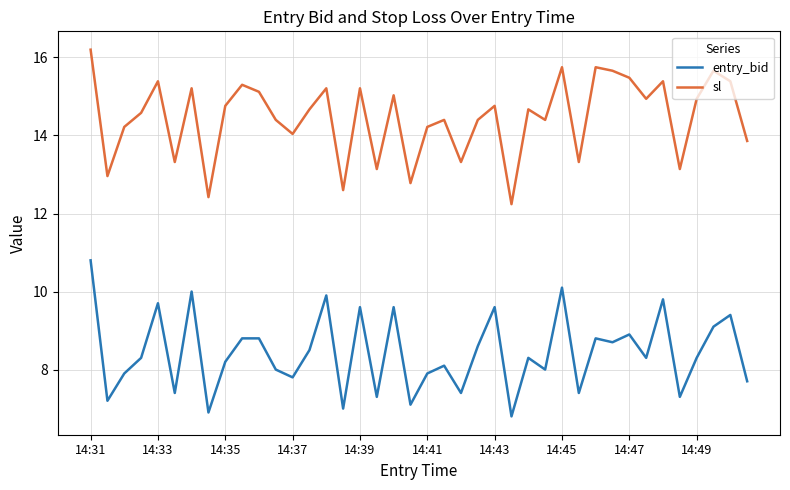

Which series has the widest spread of values?

entry_bid